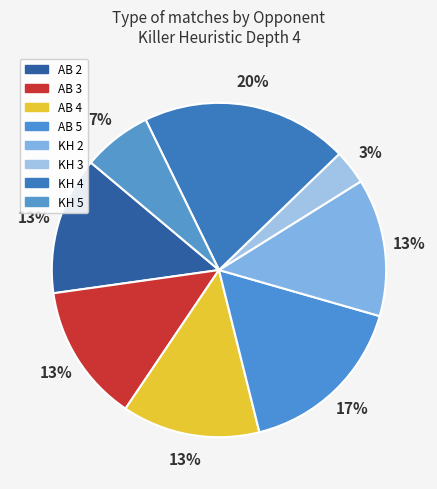

To the nearest percent, what is the difference between the largest and smallest slice percentages?

17%